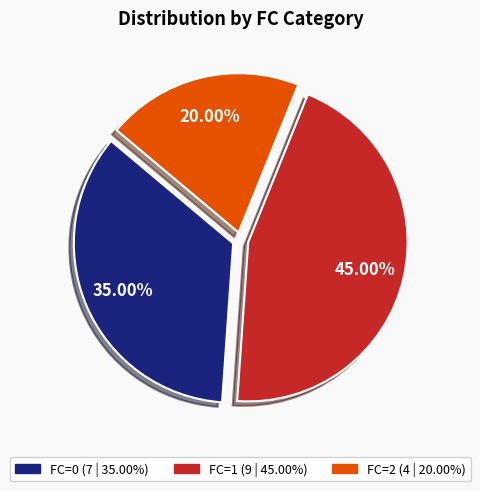

What percentage do FC=1 and FC=2 together represent?

65.0%